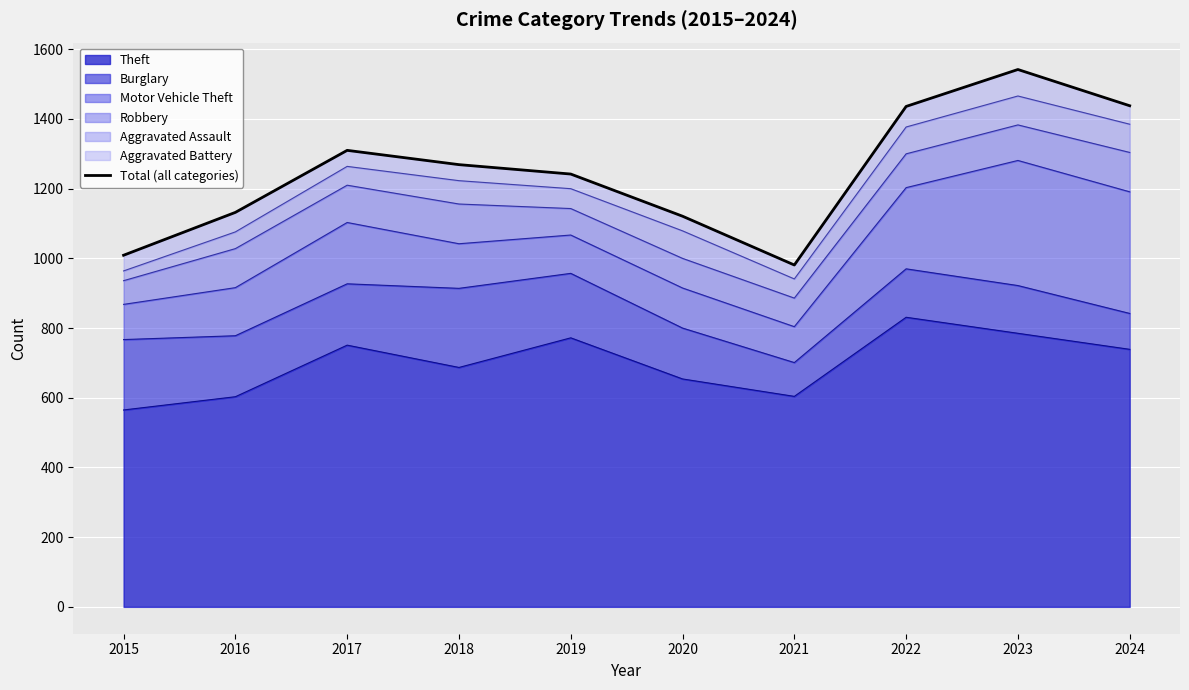

How many points are lower than both their immediate neighbors (excluding endpoints)?

1